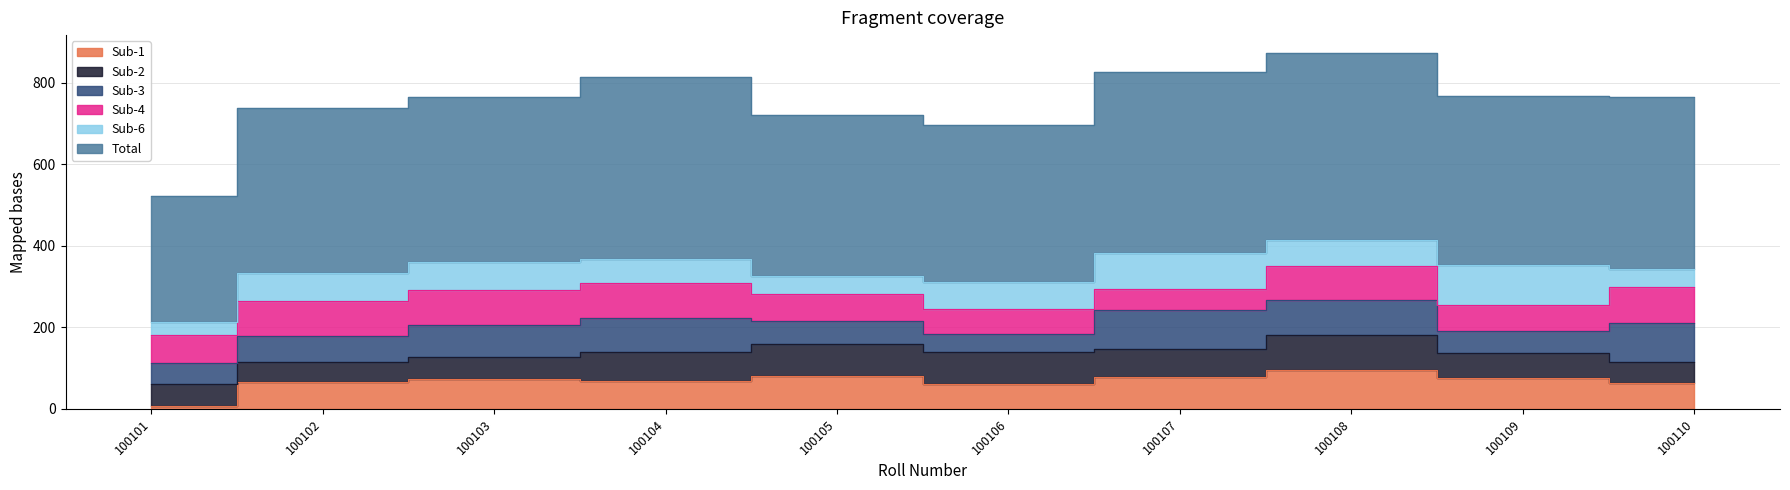

What is the average value of the Sub-6 series?

63